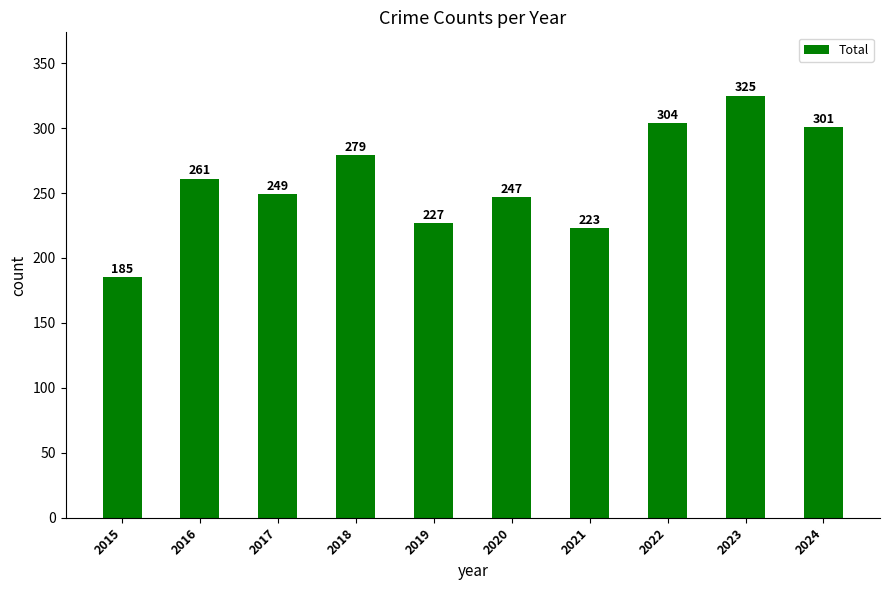

What is the smallest value displayed?

185